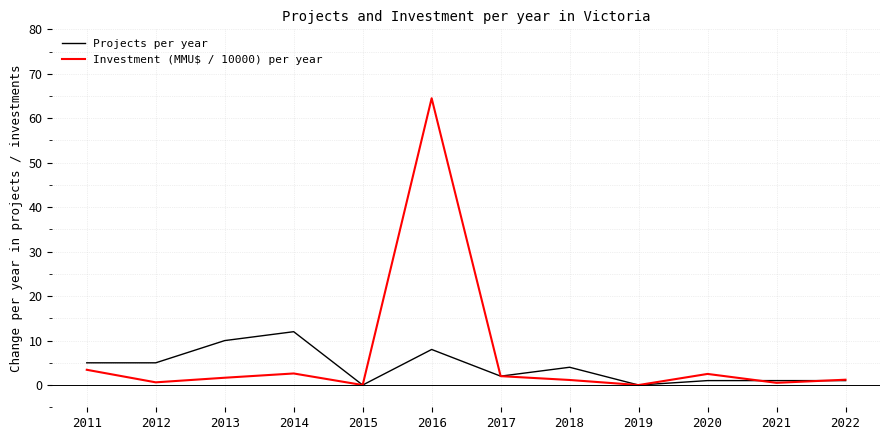

What is the sum of the Projects per year values at 2021 and 2017?

3.0